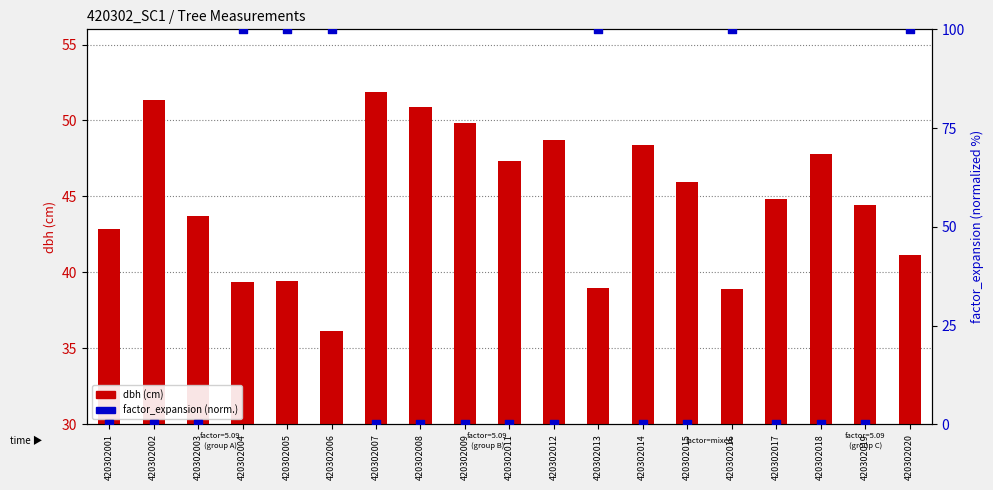

At which category is the sum across all series the highest?

420302020